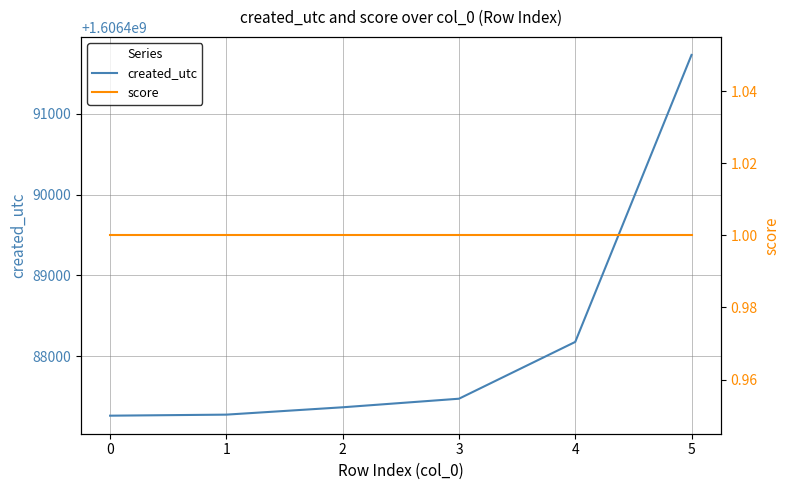

Rank the series by their average value, from highest to lowest.

created_utc, score